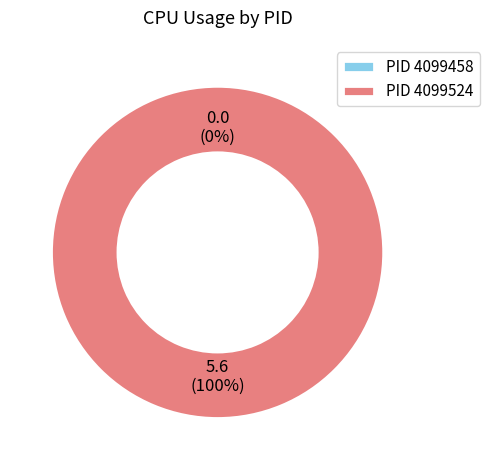

What percentage is the 4099524 slice, to the nearest percent?

100%